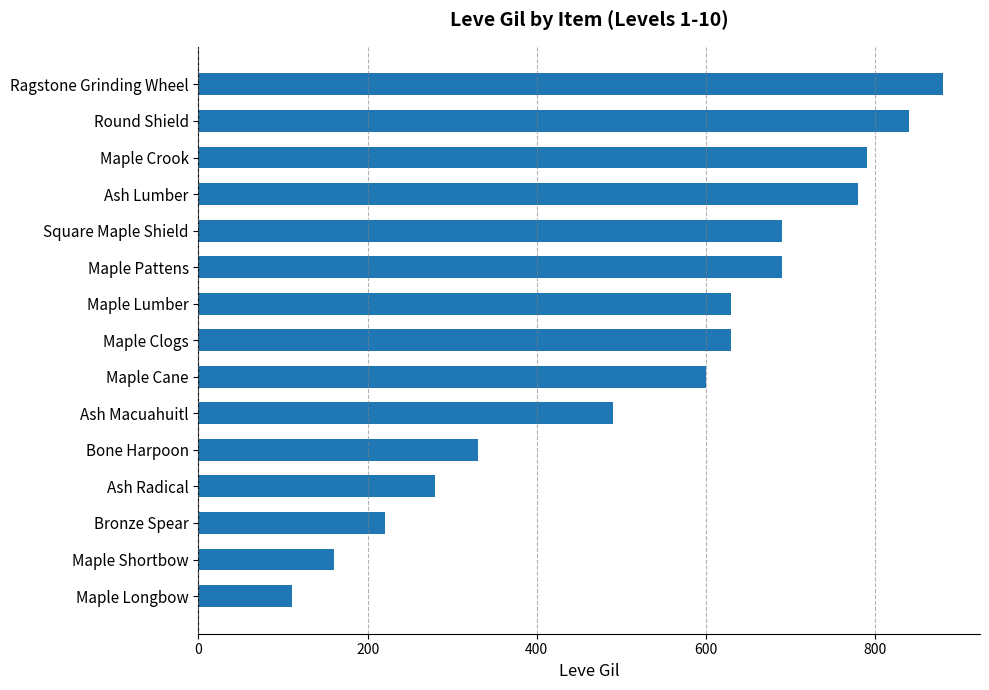

What is the sum of all values?

8120